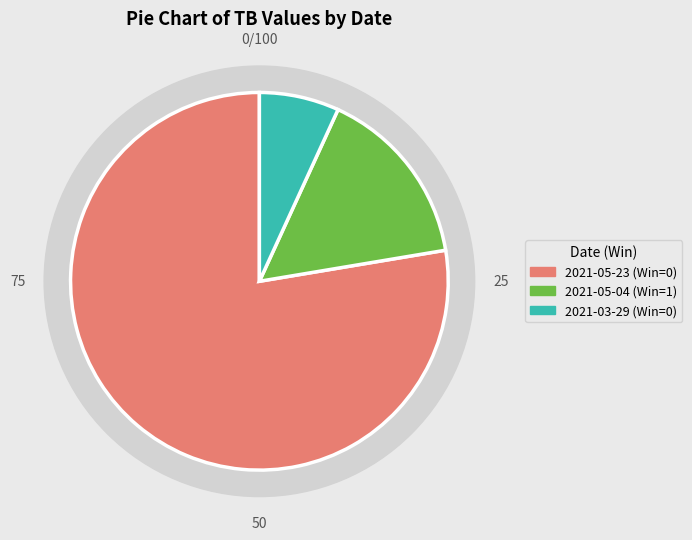

Is it true that 2021-05-04 (Win=1) is 22% of the pie?

False